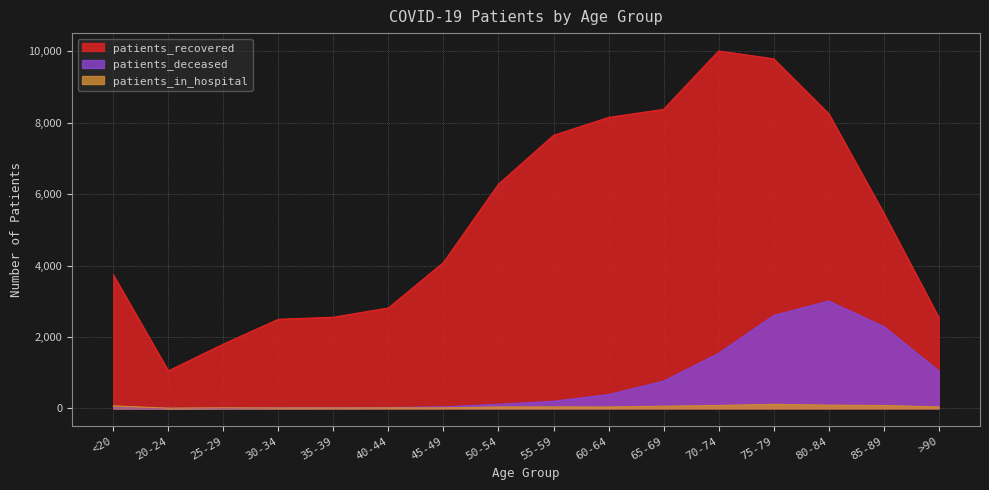

What position from the left is 35-39?

5